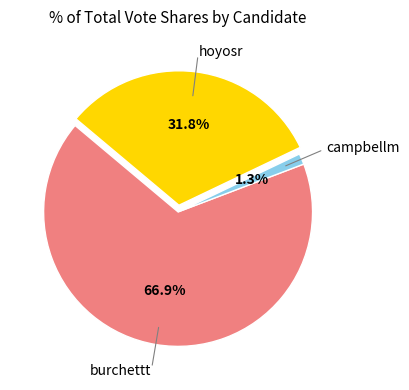

Is there a majority slice in this chart?

Yes